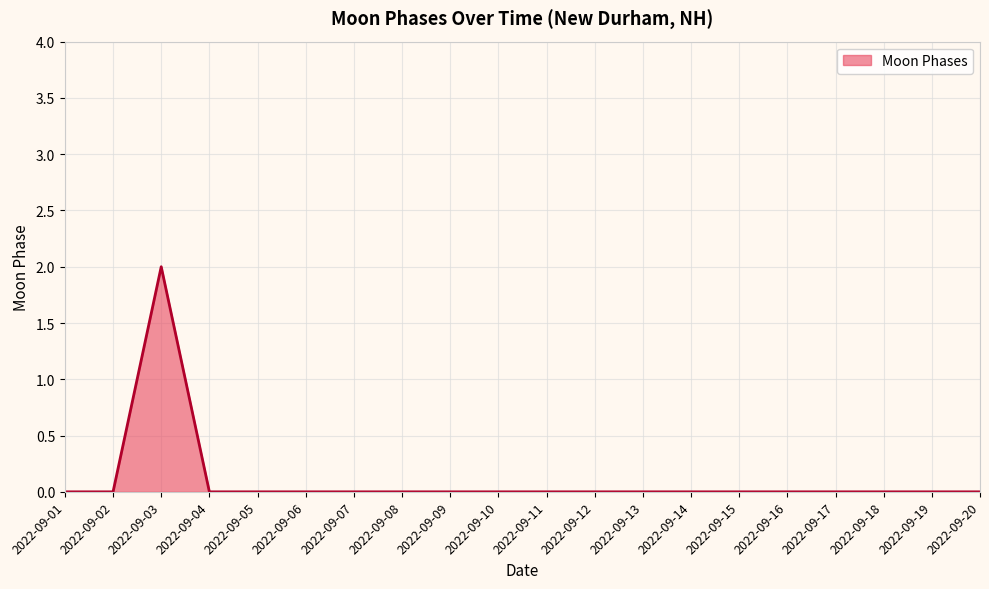

True or false: the data shows 0 at 2022-09-19.

True